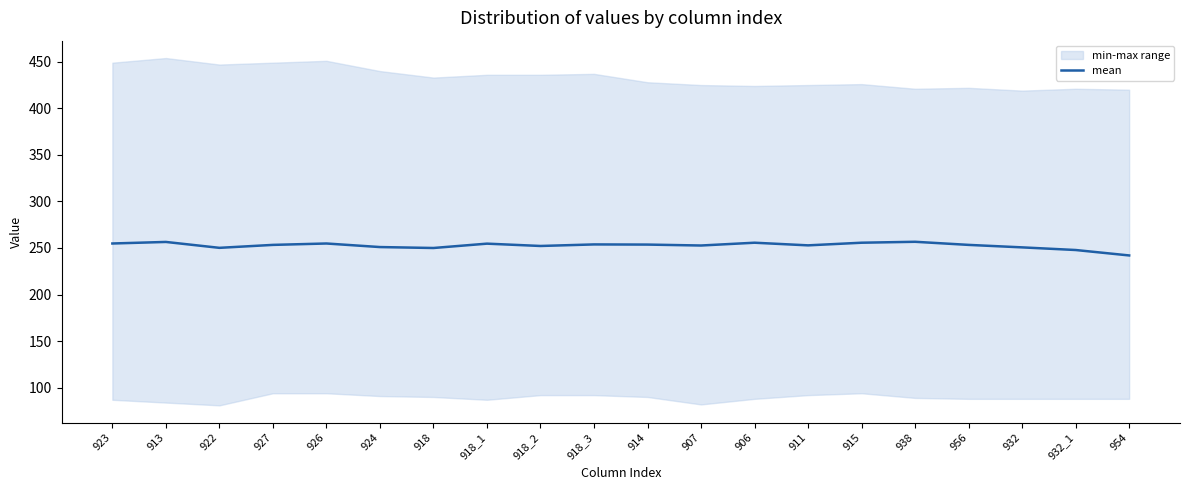

List the labels in order of value, smallest first.

954, 932_1, 918, 922, 932, 924, 918_2, 907, 911, 927, 956, 914, 918_3, 918_1, 923, 926, 906, 915, 913, 938